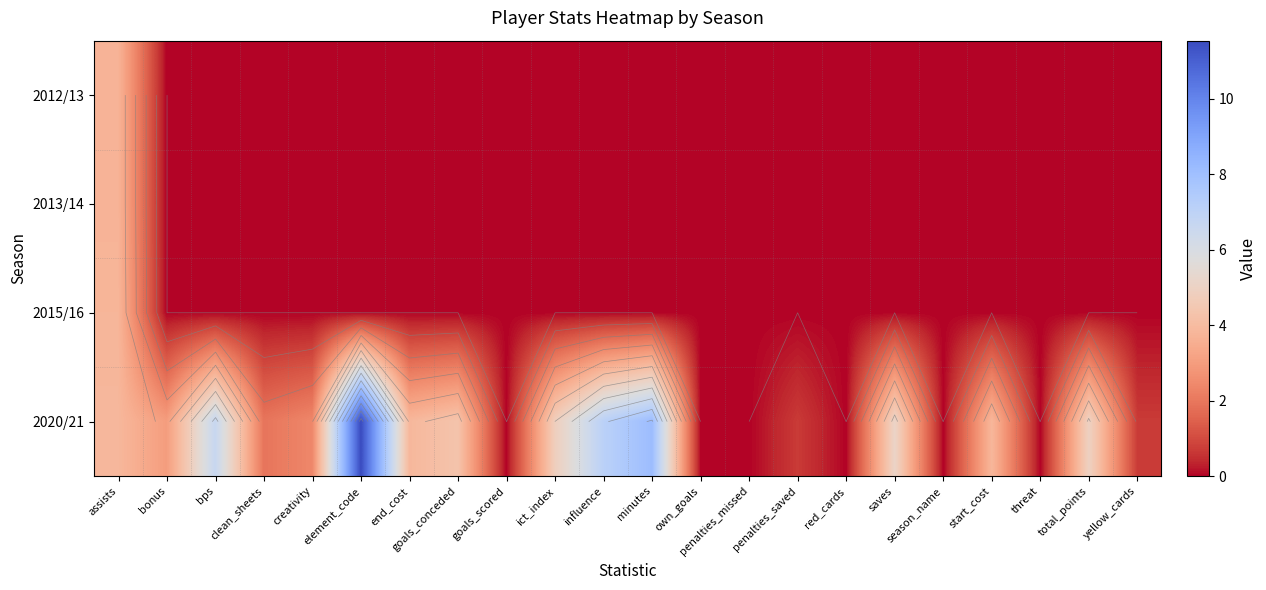

Between influence and minutes, which series saw the biggest shift?

2020/21